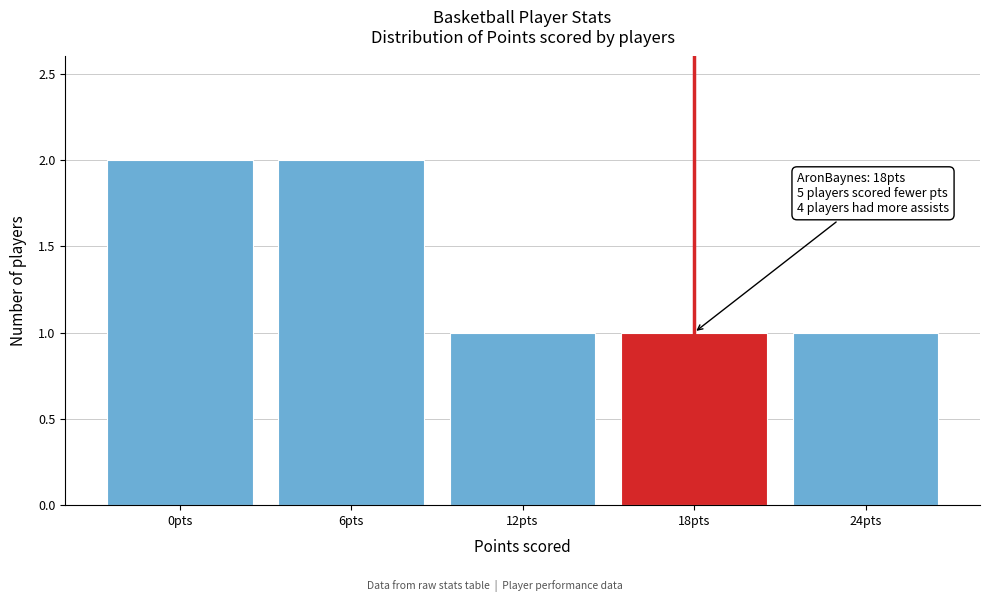

Reading right to left, what are all the values shown in this chart?

1	1	1	2	2